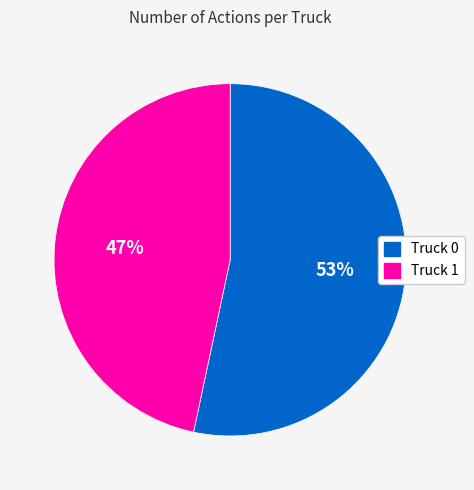

Count the number of slices in the pie.

2